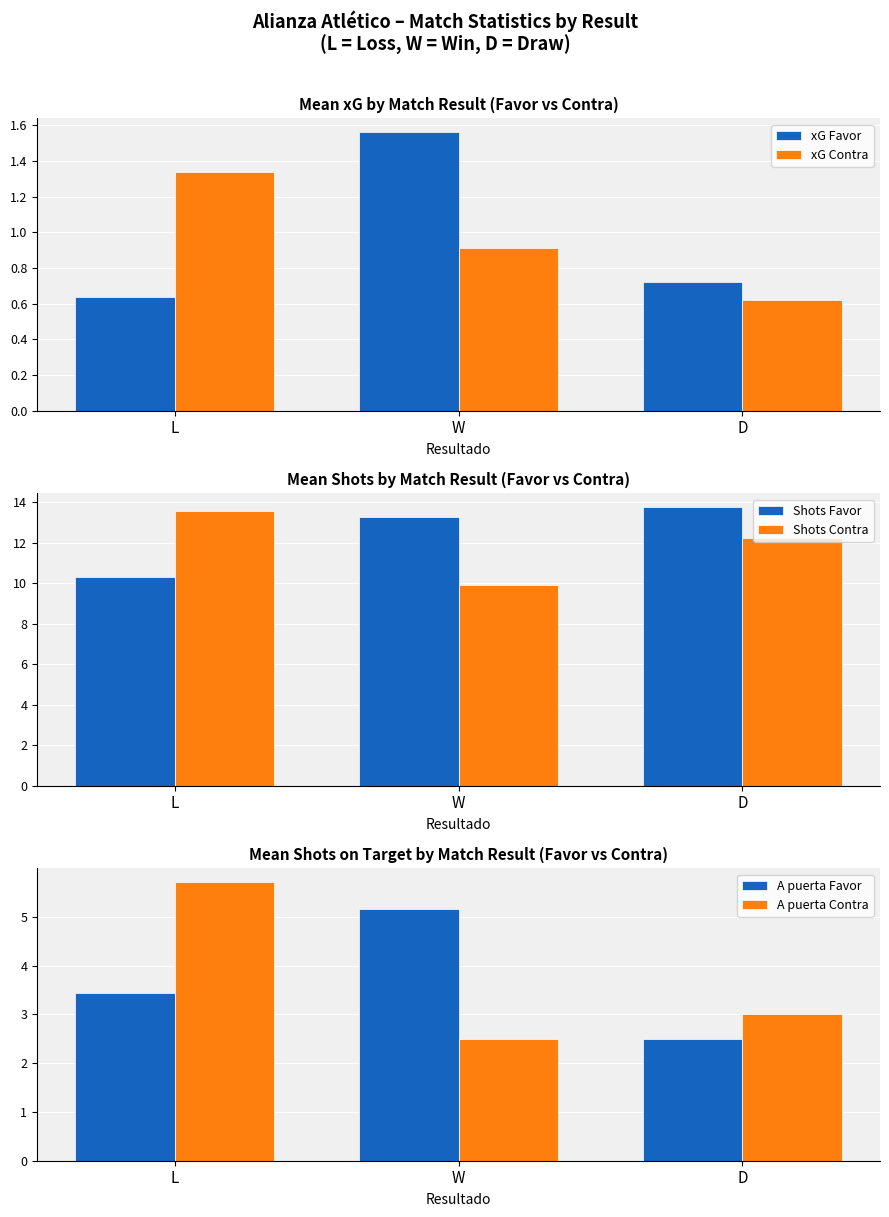

Does the chart contain stacked bars?

No